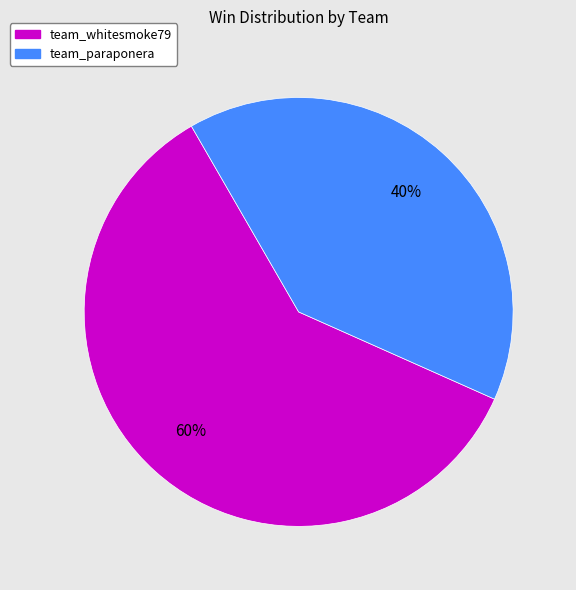

Does team_whitesmoke79 represent more than half of the total?

Yes